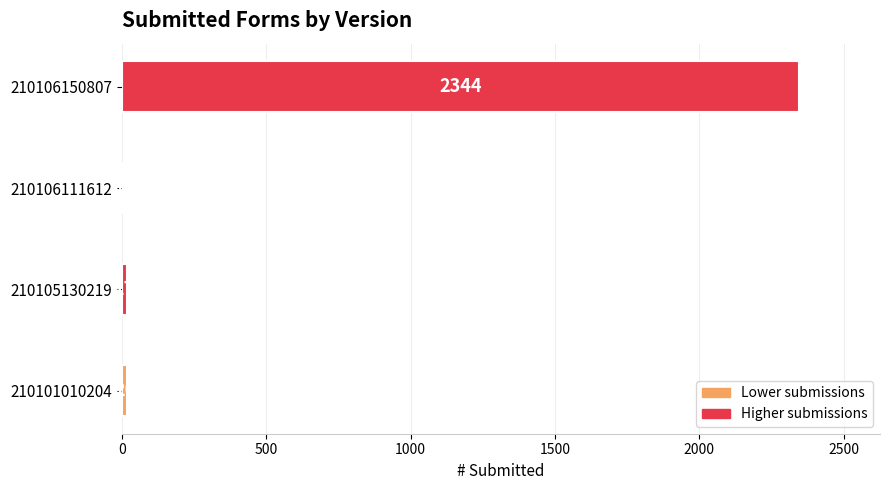

True or false: the data shows 17 at 210105130219.

True